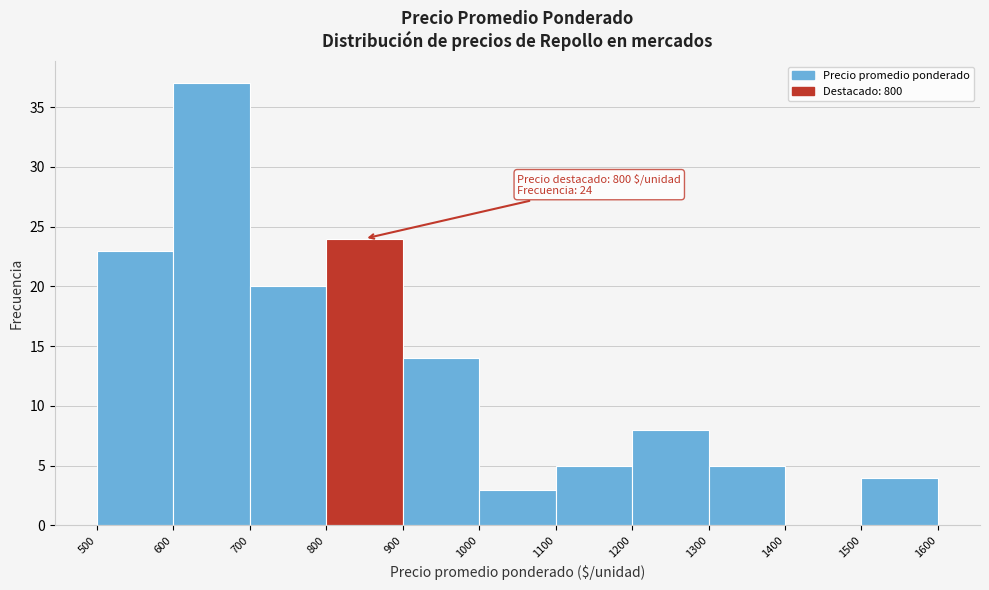

Which range on the x-axis has the tallest bar?

600 to 700